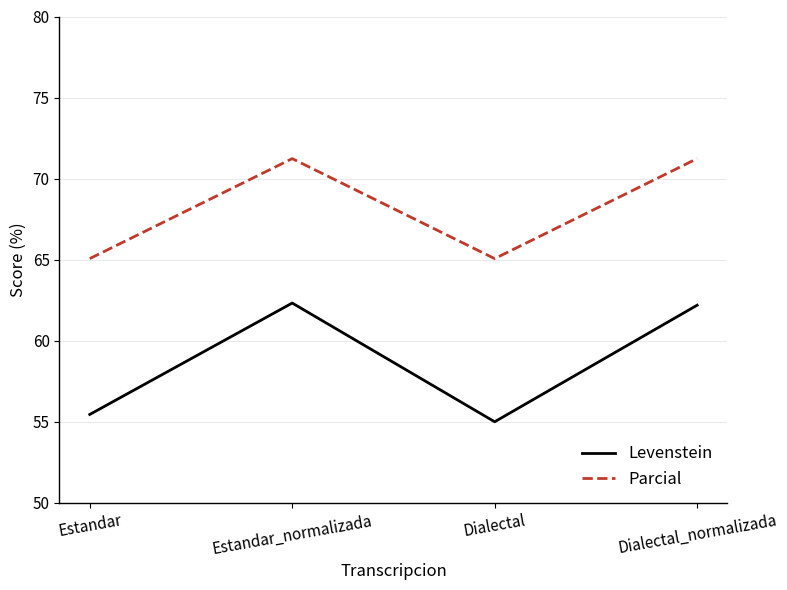

What is the minimum value shown in the chart?

55.0